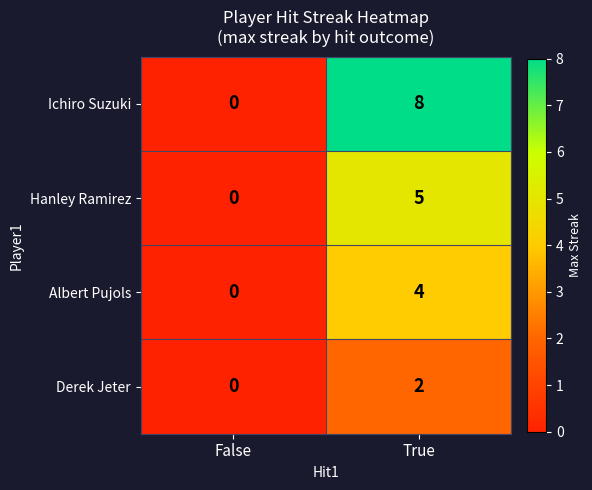

What is the average value of the Ichiro Suzuki series?

4